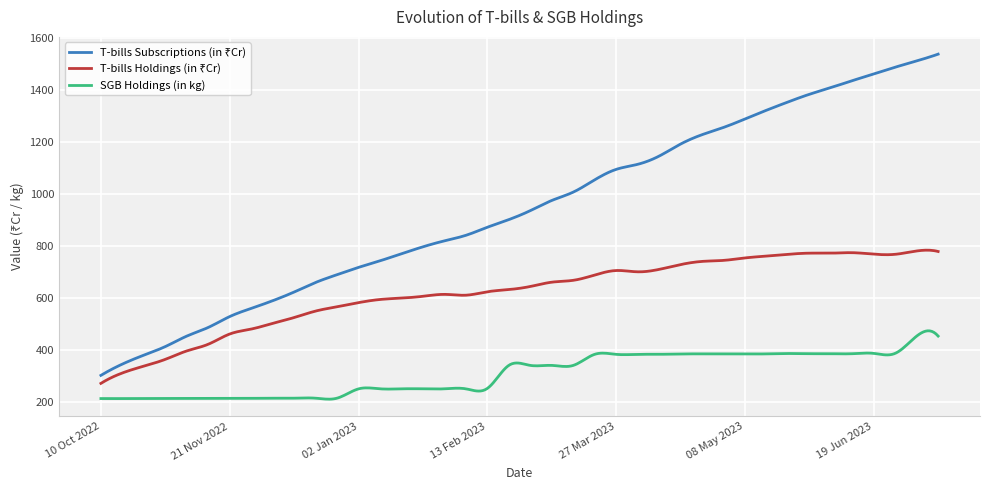

What is the minimum value for SGB Holdings (in kg)?

209.5